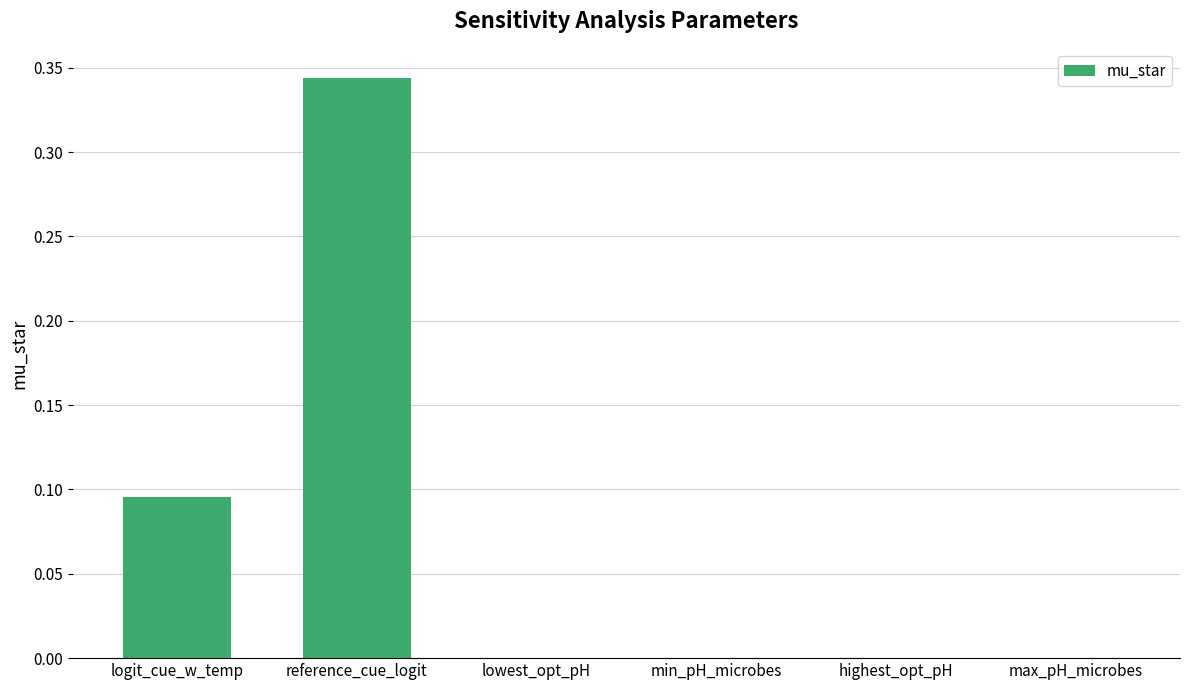

True or false: the data shows 0.5 at reference_cue_logit.

False